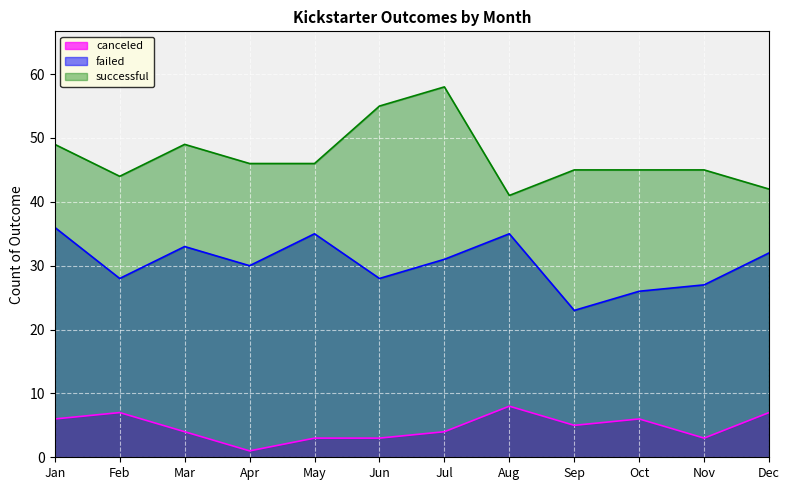

What is the difference between the maximum and minimum values in the successful series?

17